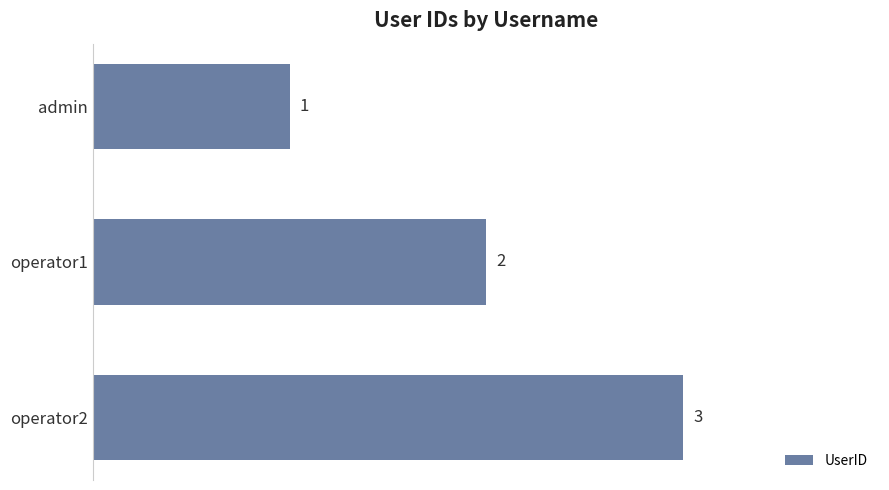

Rank the categories by value from highest to lowest.

operator2, operator1, admin